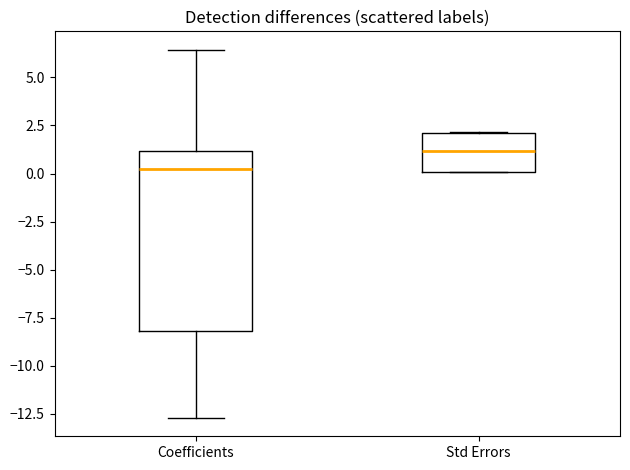

Reading left to right, read every box against the y-axis: the position of its median line, the range the box covers, and the ends of its whiskers. The values are not printed on the chart, so give them approximately, as read against the axis.

Coefficients: median 0.0, box -8.0 to 1.0, whiskers -12.5 to 6.5
Std Errors: median 1.0, box 0.0 to 2.0, whiskers 0.0 to 2.0